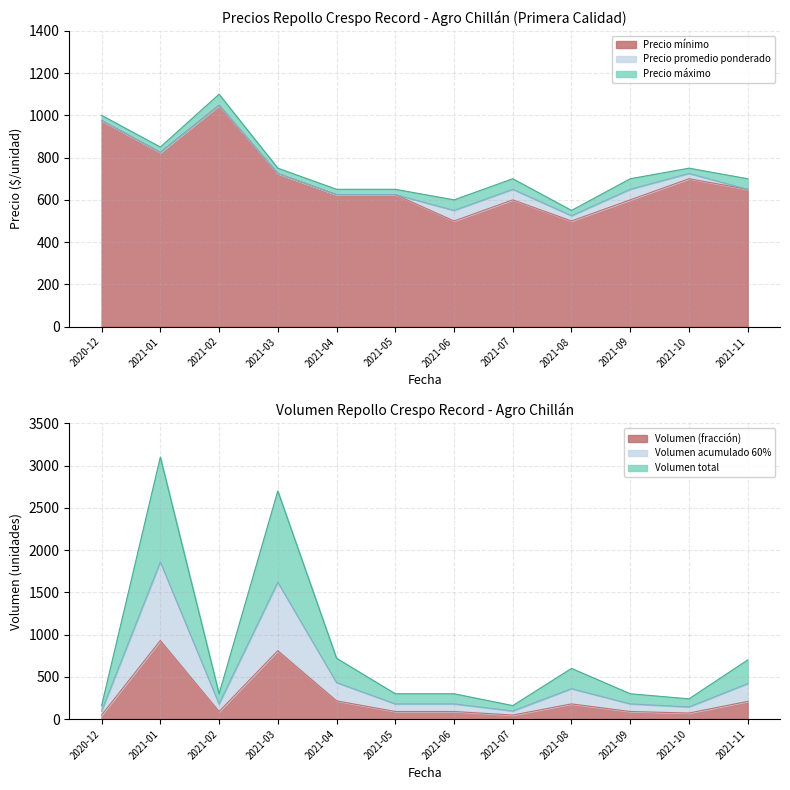

How many values in the Precio maximo series are below 700?

4